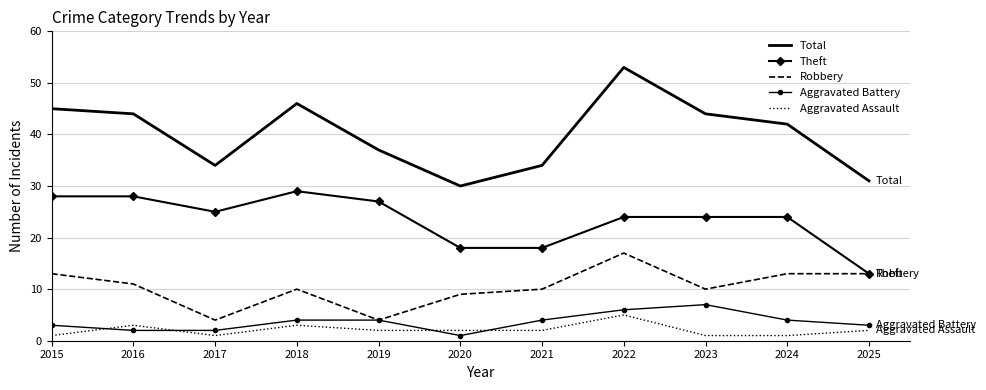

At which category is the sum across all series the highest?

2022